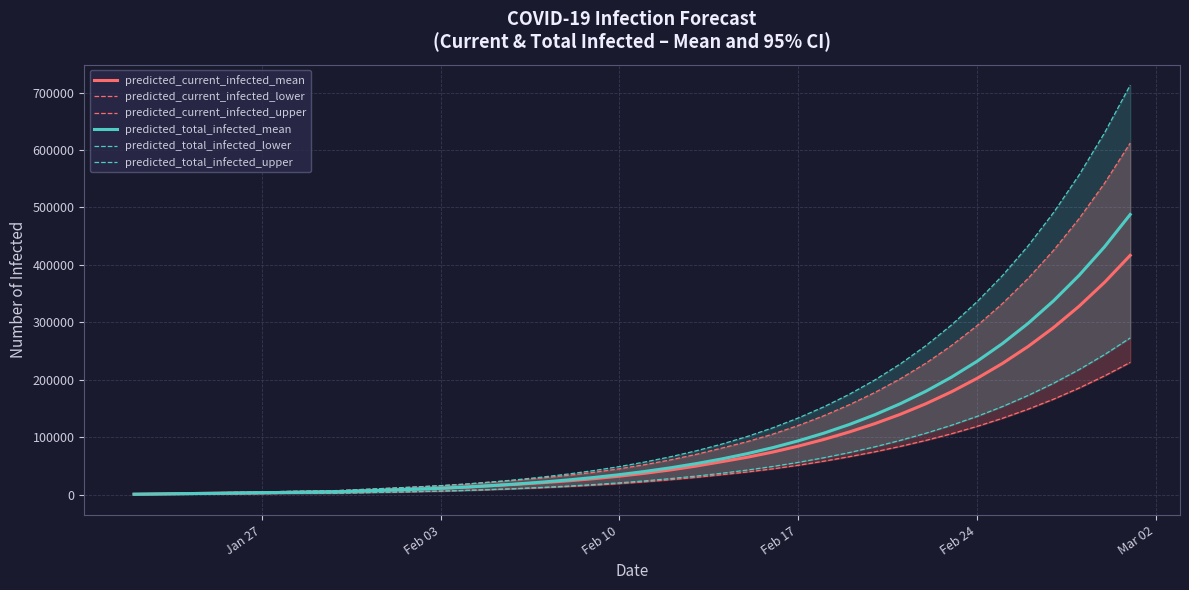

Does the chart display data point markers on the line(s)?

No